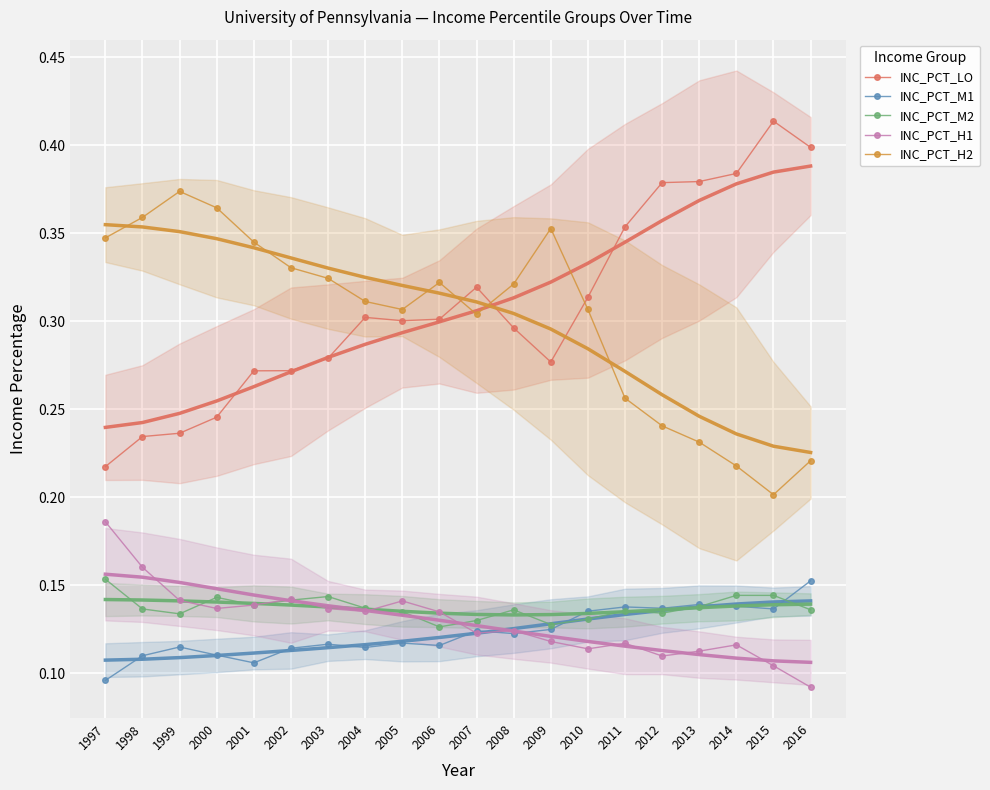

At how many categories does at least one series exceed 0?

20